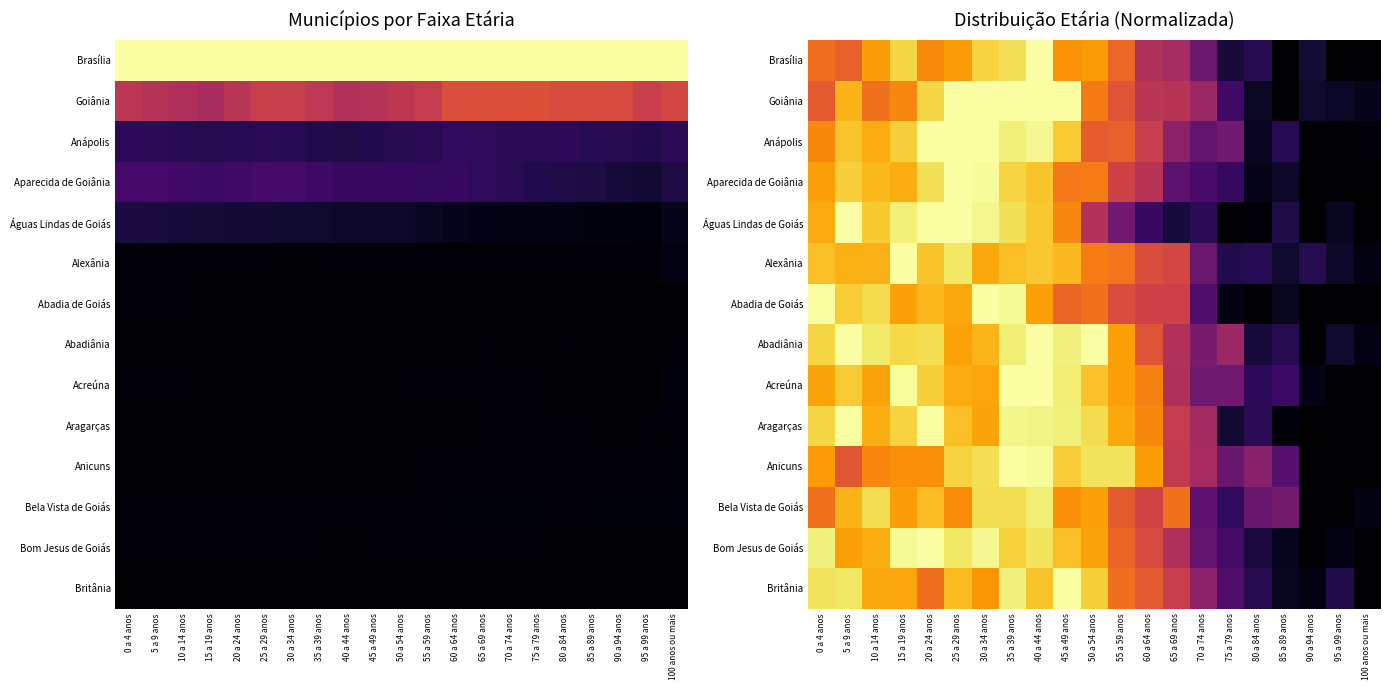

At 75 a 79 anos, list the series in order from smallest to largest.

Águas Lindas de Goiás, Abadia de Goiás, Aragarças, Brasília, Alexânia, Bela Vista de Goiás, Aparecida de Goiânia, Goiânia, Bom Jesus de Goiás, Britânia, Anicuns, Acreúna, Anápolis, Abadiânia